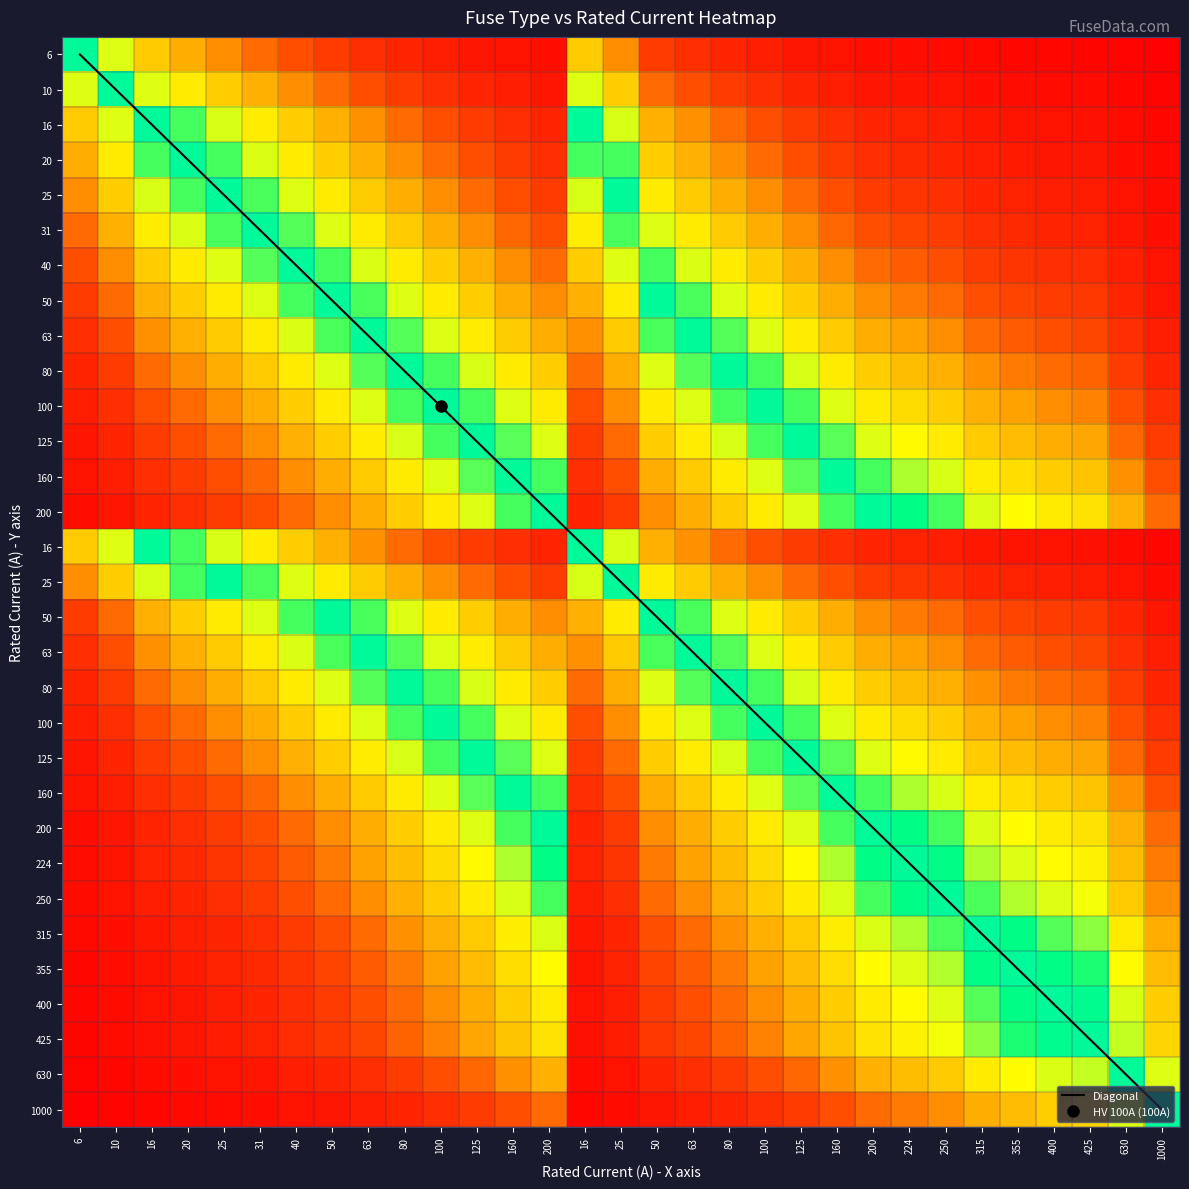

Is it true that the value at 224 is 0.4?

False